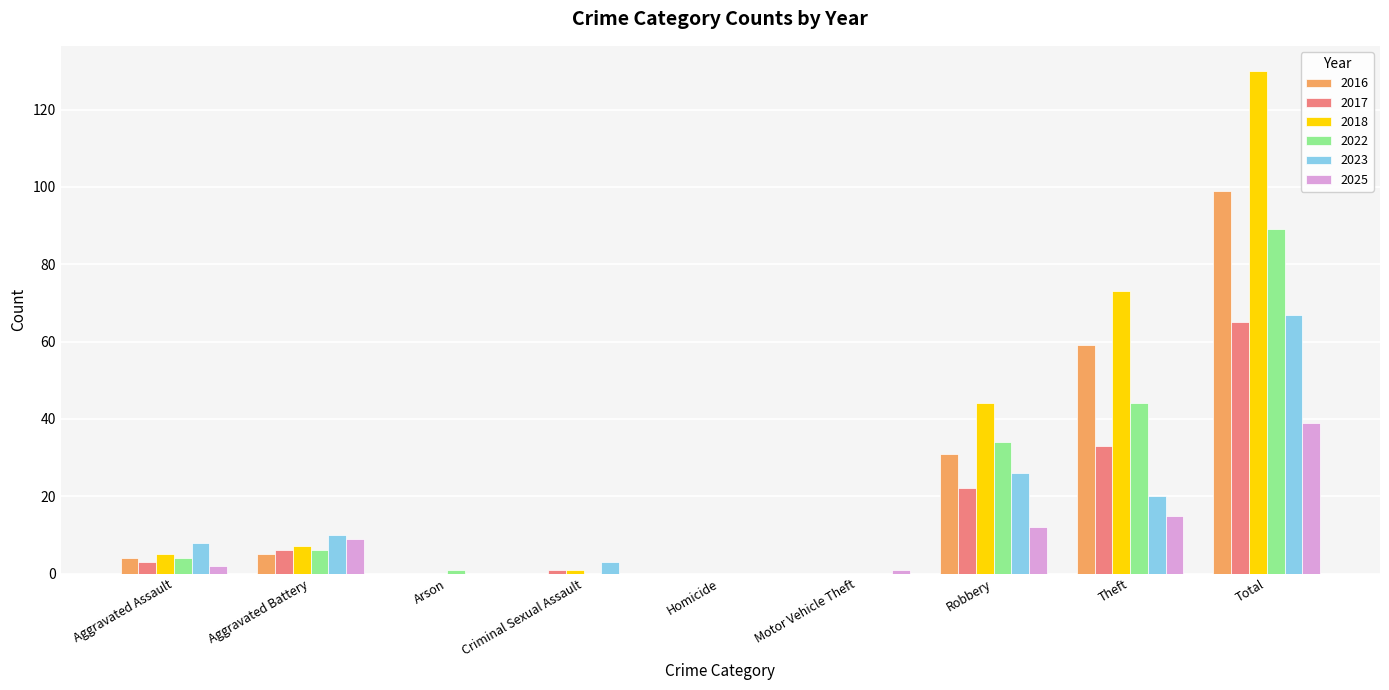

Count the number of categories in the chart.

9